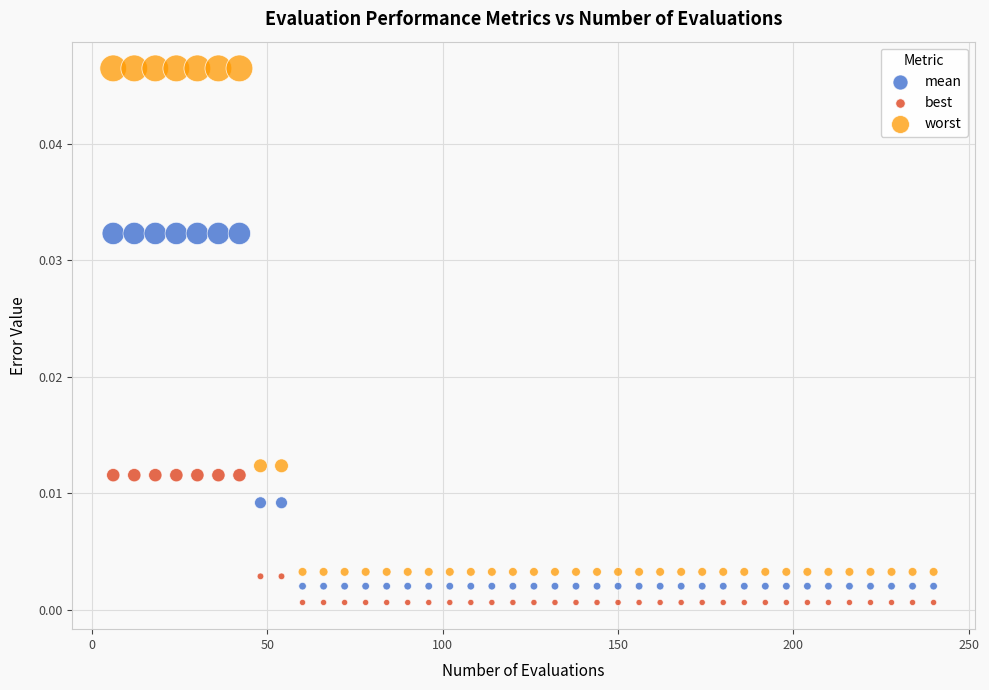

What is the X range (max minus min) for the scatter plot?

234.0